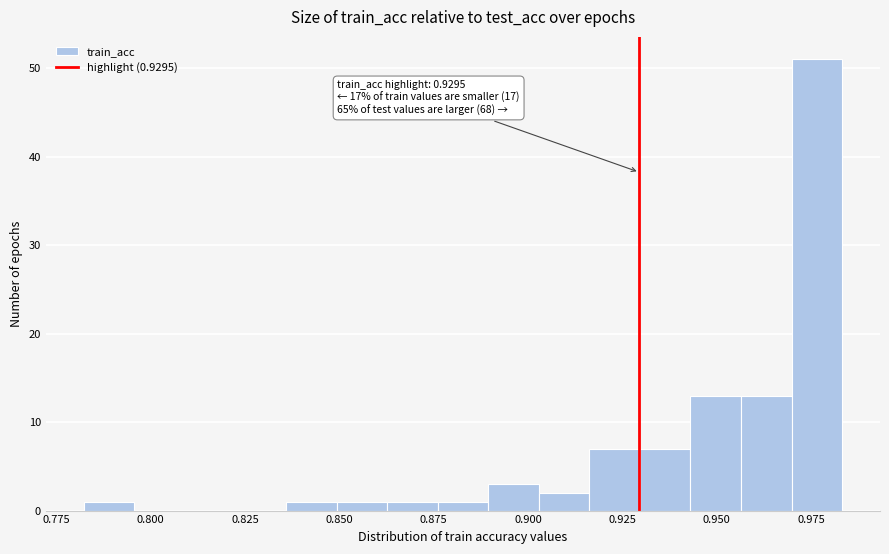

Around what value on the x-axis is the tallest bar? Give the approximate position of its centre, as read against the axis.

0.975